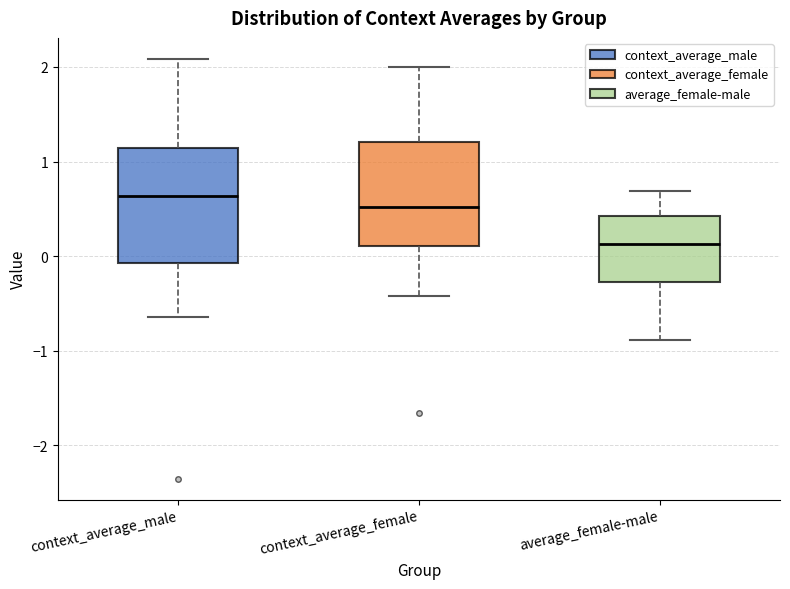

Comparing the boxes themselves (not the whiskers), which one is the tallest?

context_average_male